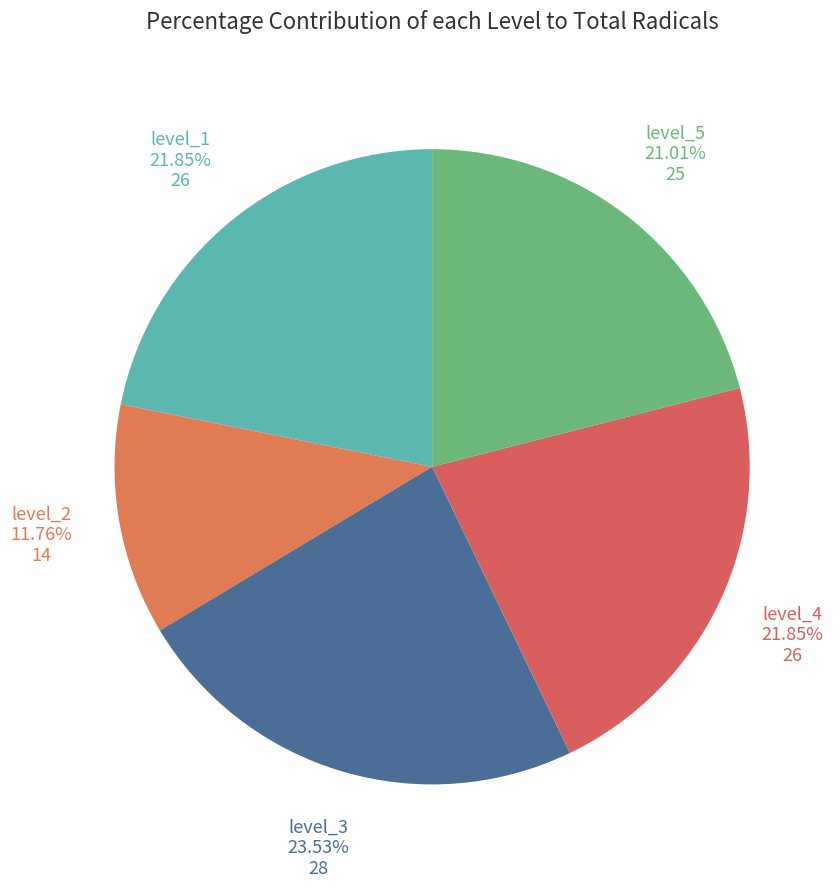

What is the smallest slice in the pie chart?

level_2